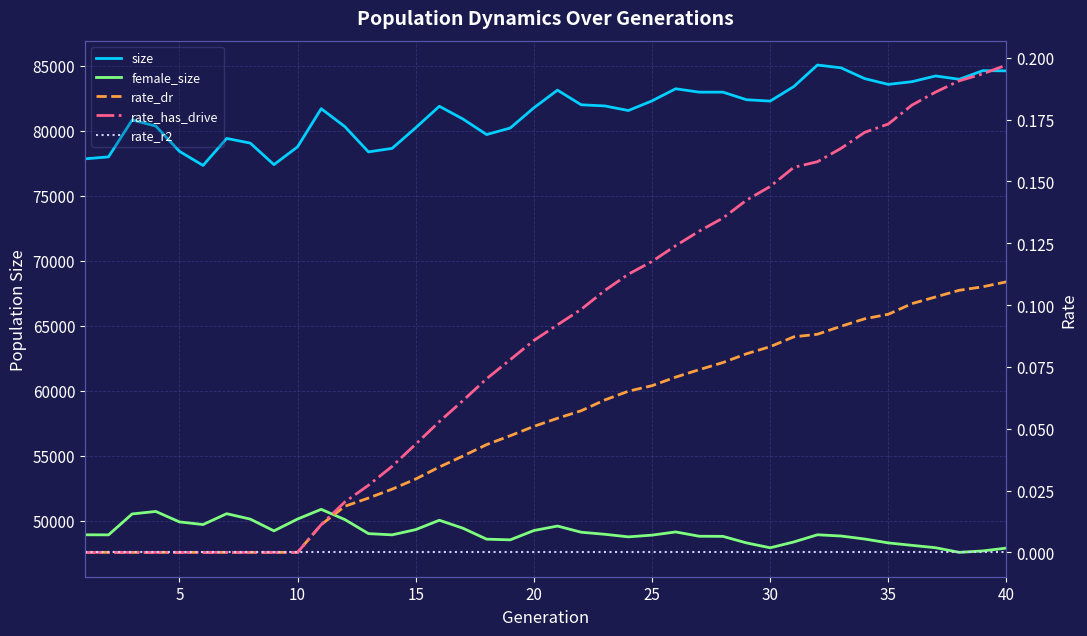

The value of rate_has_drive at 35 is -0.1. True or false?

False